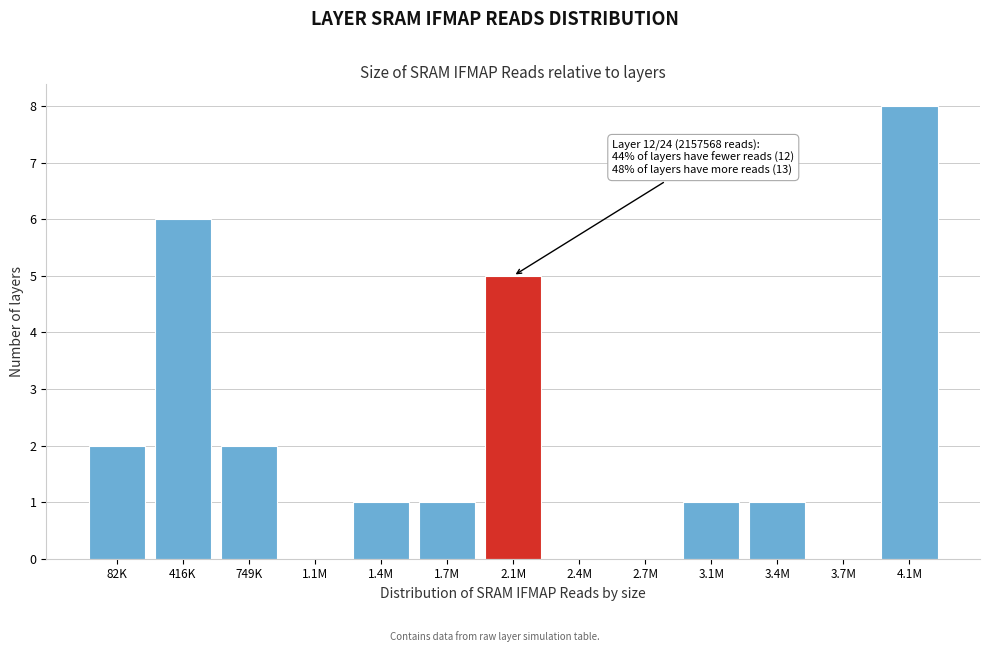

Reading left to right, what are all the values shown in this chart?

82K=2	416K=6	749K=2	1.1M=0	1.4M=1	1.7M=1	2.1M=5	2.4M=0	2.7M=0	3.1M=1	3.4M=1	3.7M=0	4.1M=8